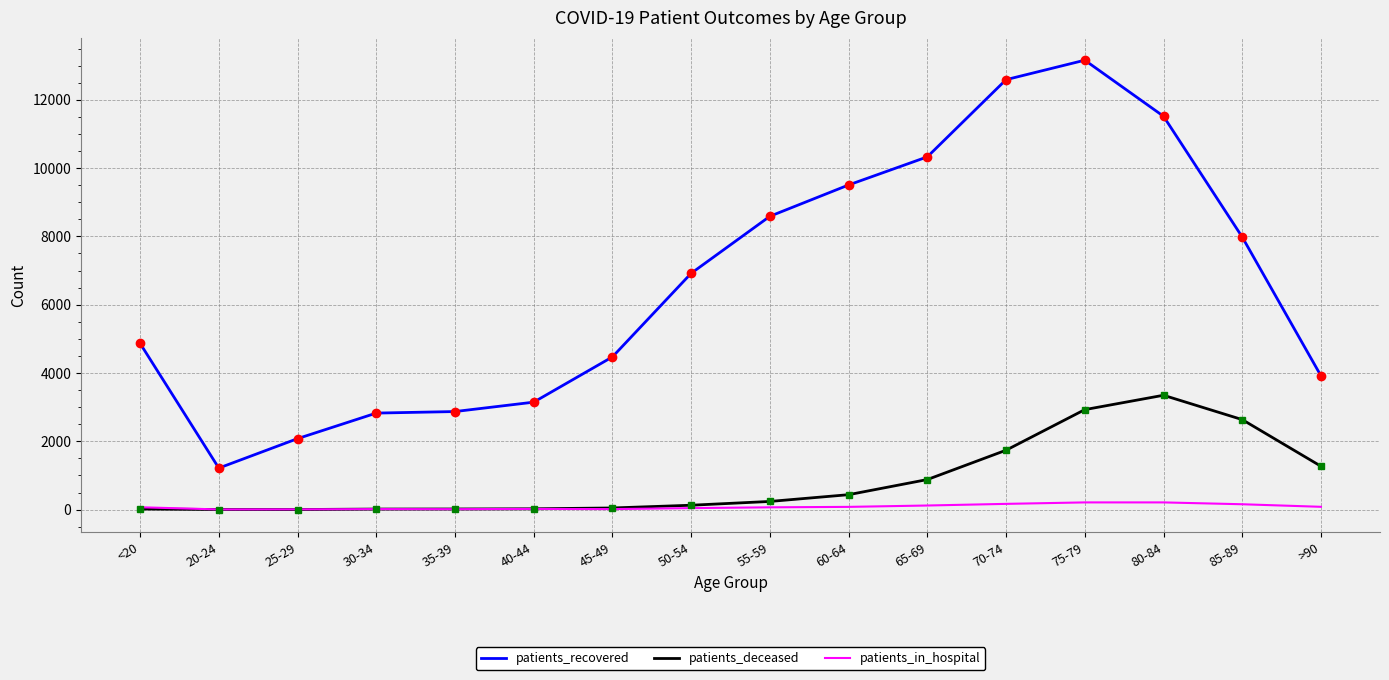

At which category is the sum across all series the highest?

75-79